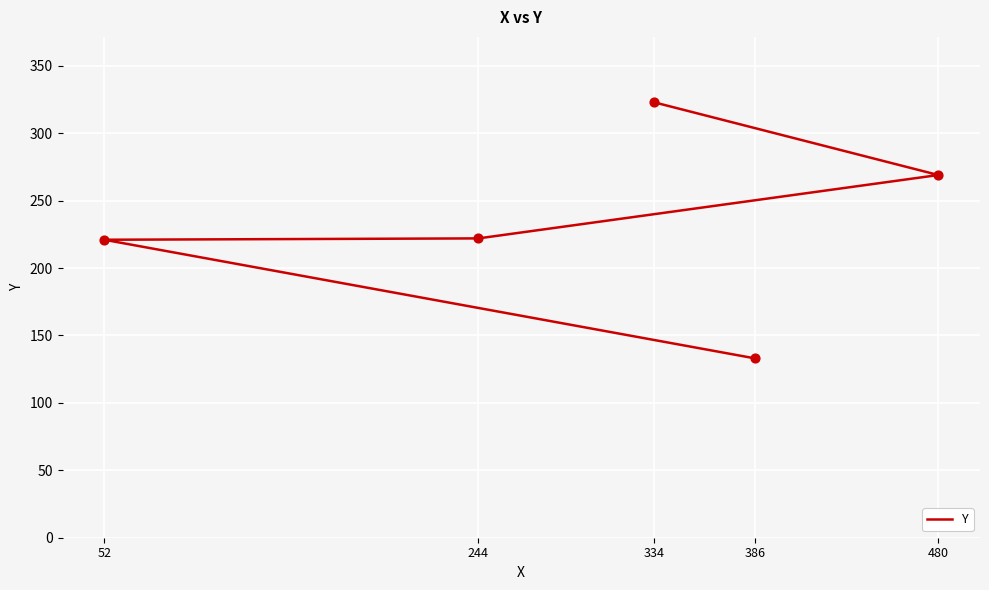

Between 480 and 334, which is larger?

334